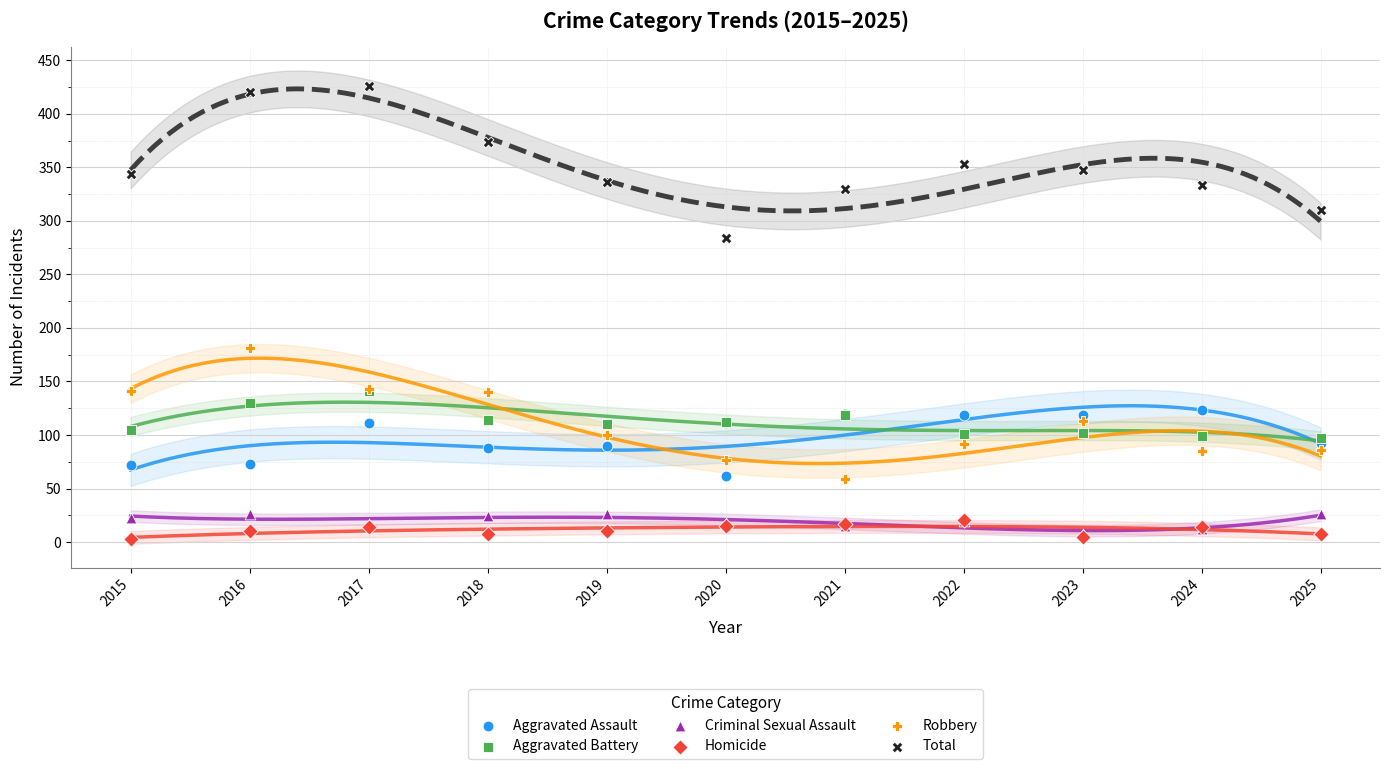

What are all the series names shown in the legend?

Aggravated Assault, Aggravated Battery, Criminal Sexual Assault, Homicide, Robbery, Total